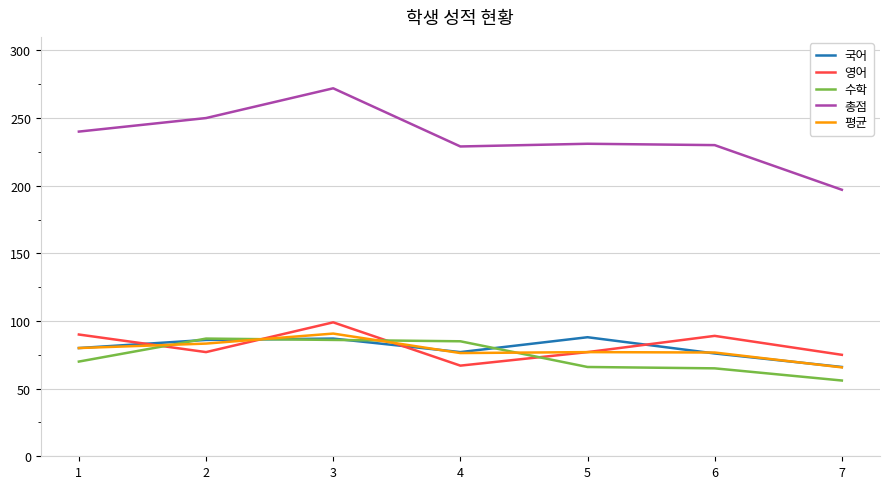

Count the number of categories in the chart.

7